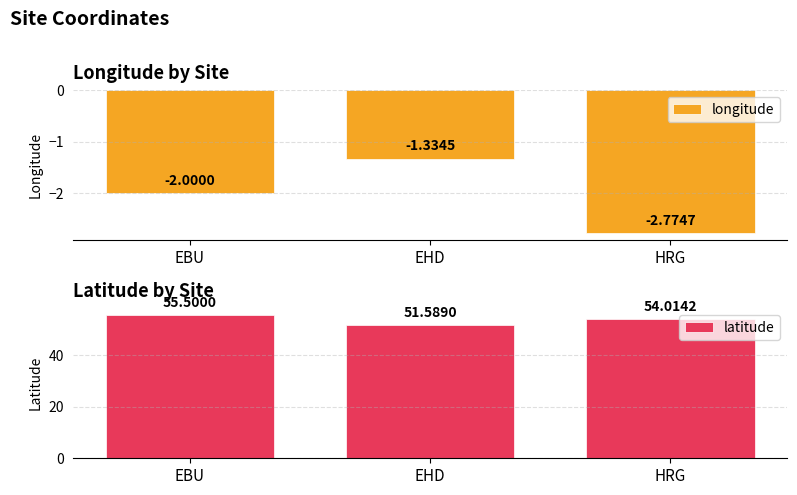

Which series has the widest spread of values?

latitude